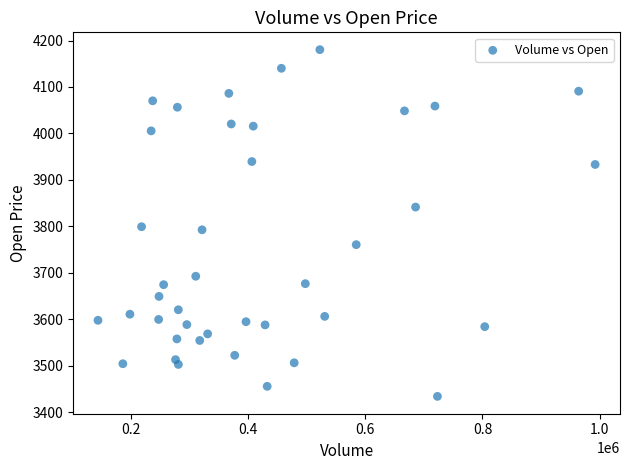

What is the range of X values (max minus min)?

847742.0